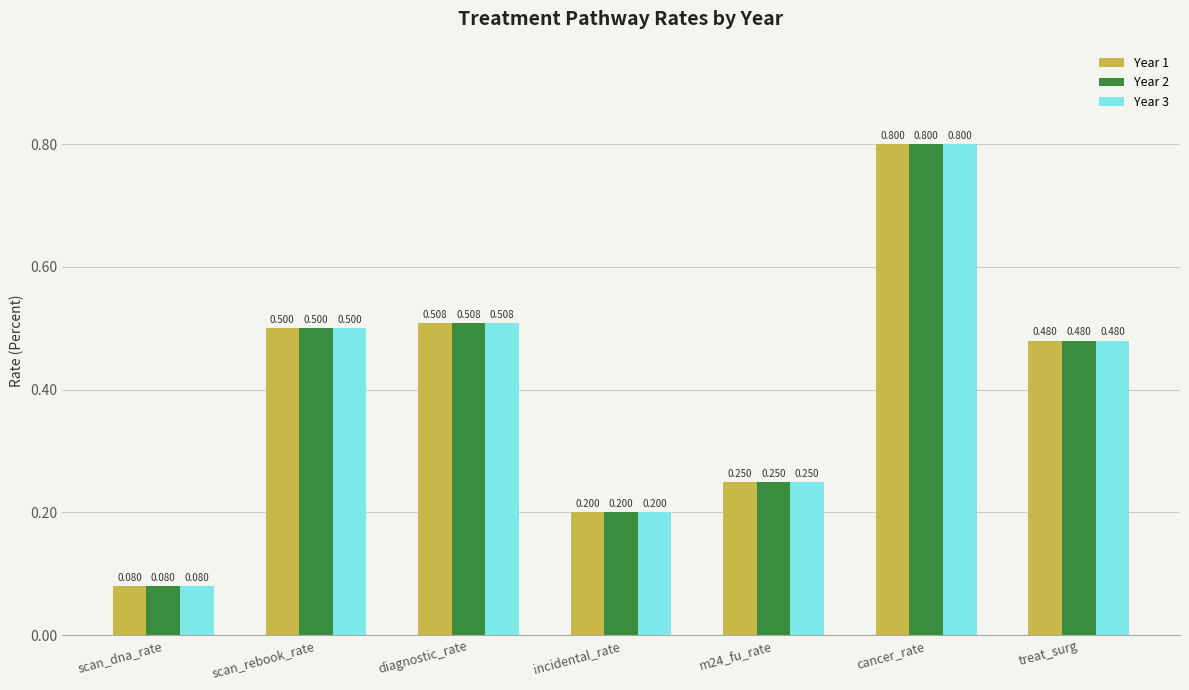

Count the number of categories in the chart.

7